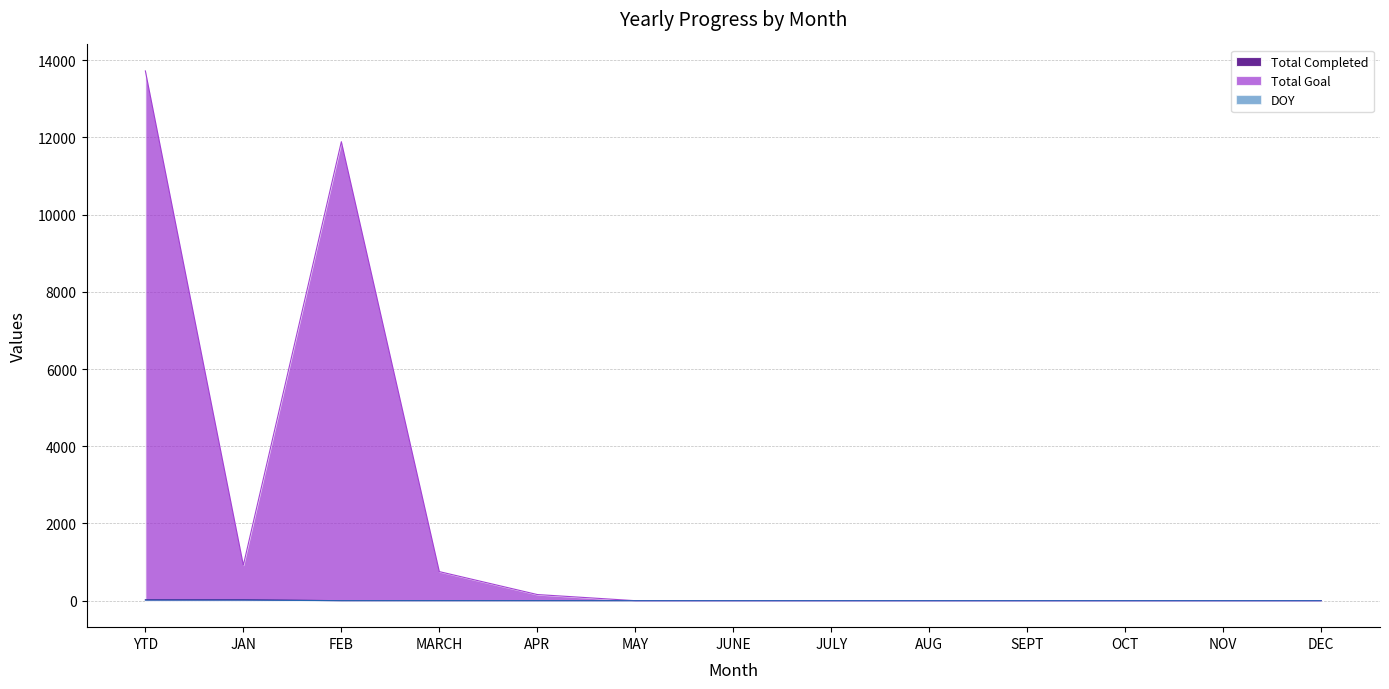

What is the label of the 11th point from the right?

FEB